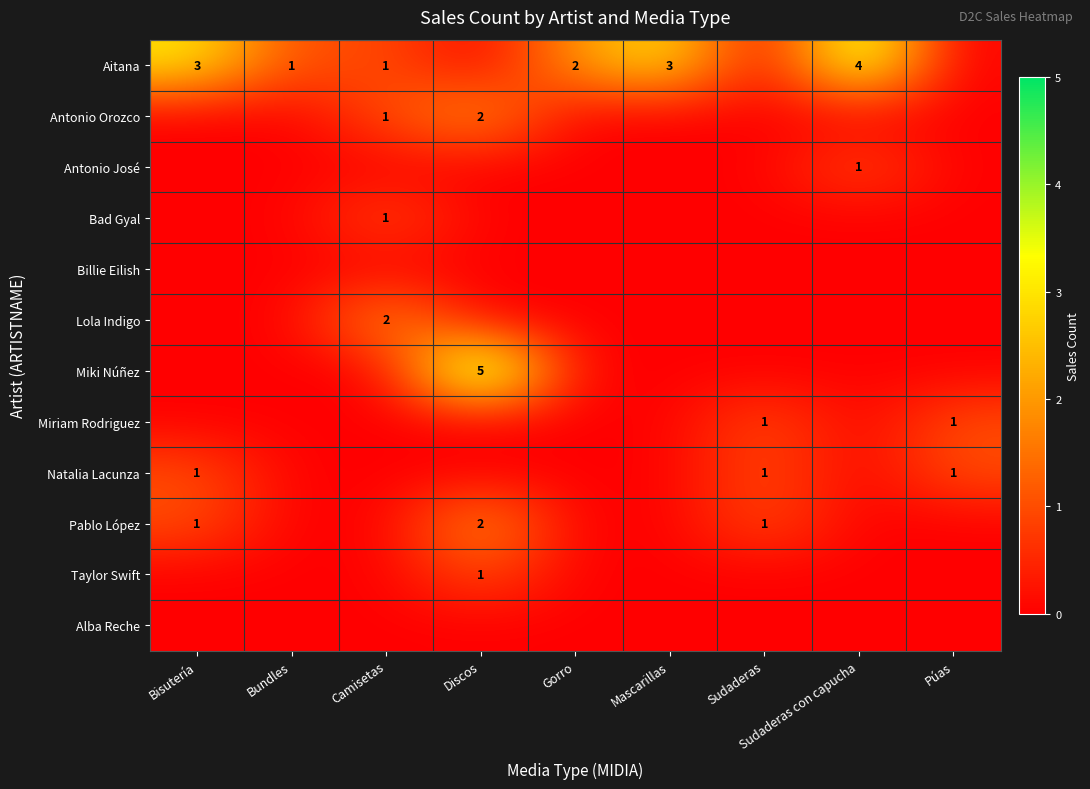

The Miriam Rodriguez series shows 1 at Sudaderas. True or false?

True